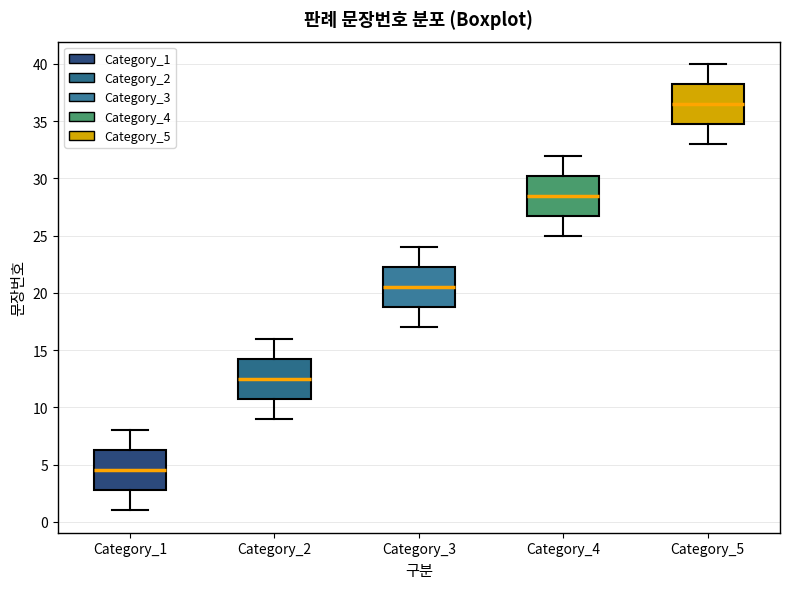

Which box has the highest median line?

Category_5